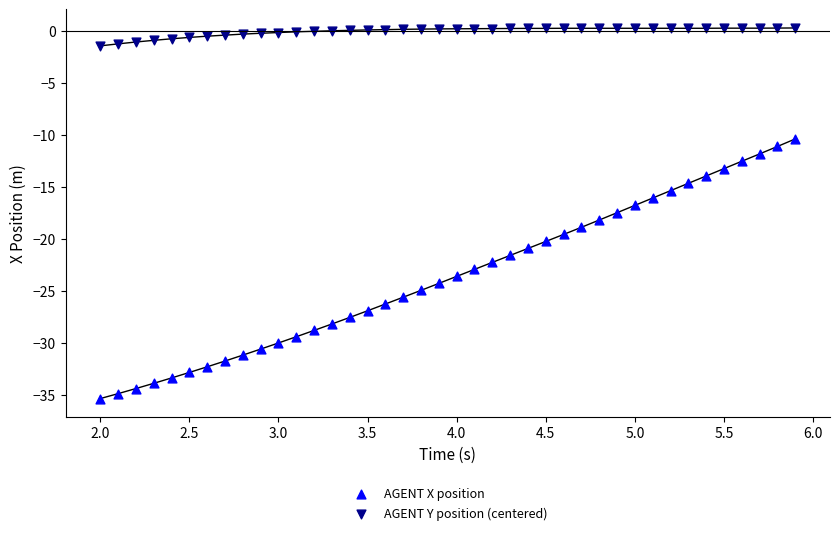

Which series contains the lowest Y value?

AGENT X position